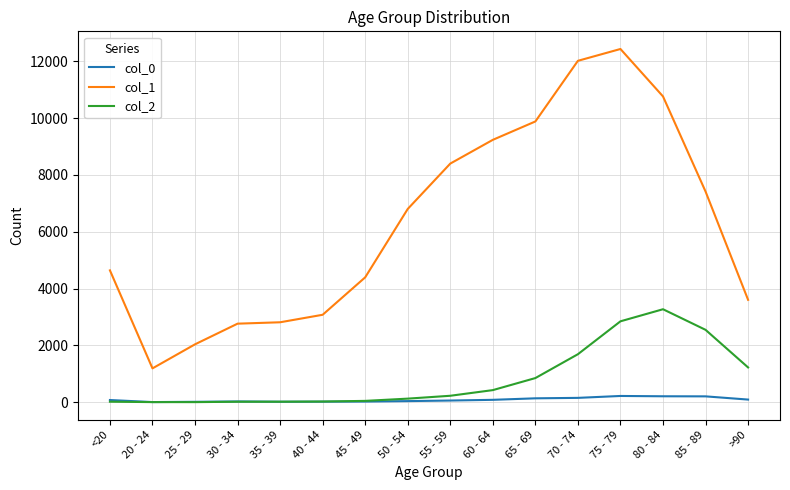

What is the minimum value for col_0?

5